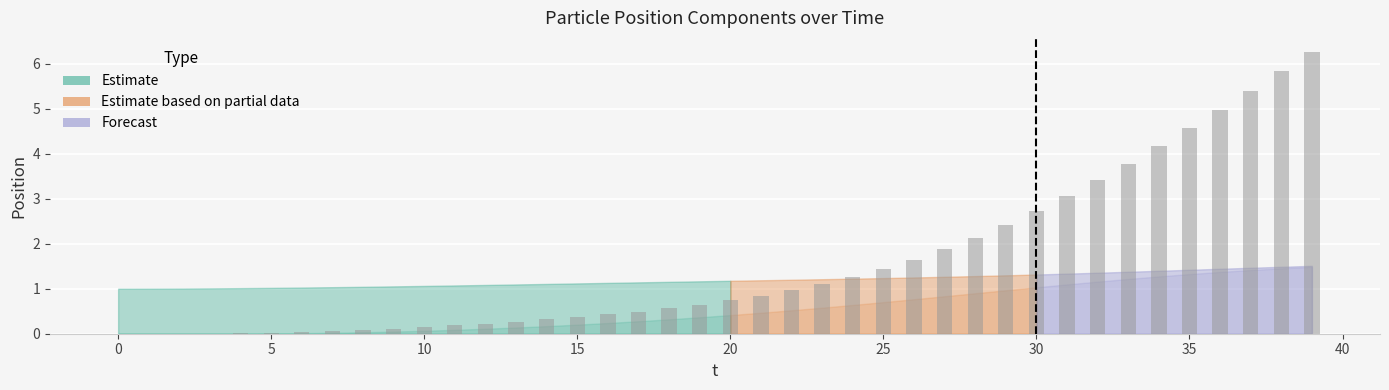

What is the sum of all values?

62.5